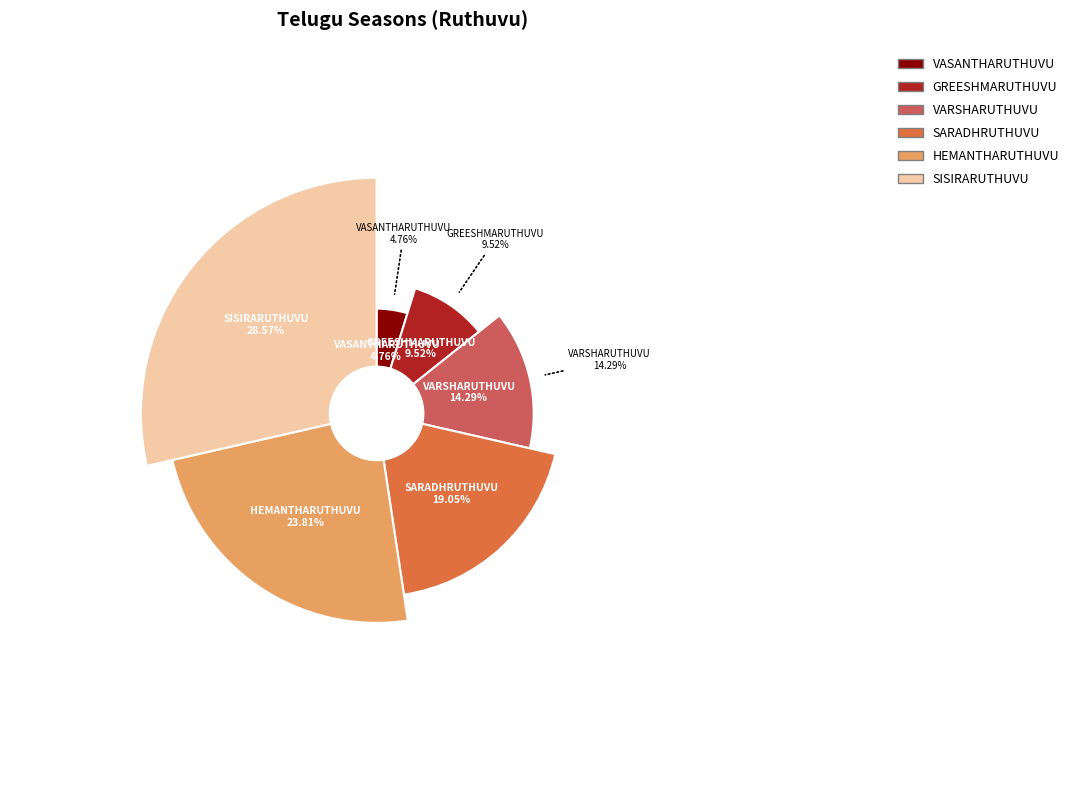

Is there a majority slice in this chart?

No